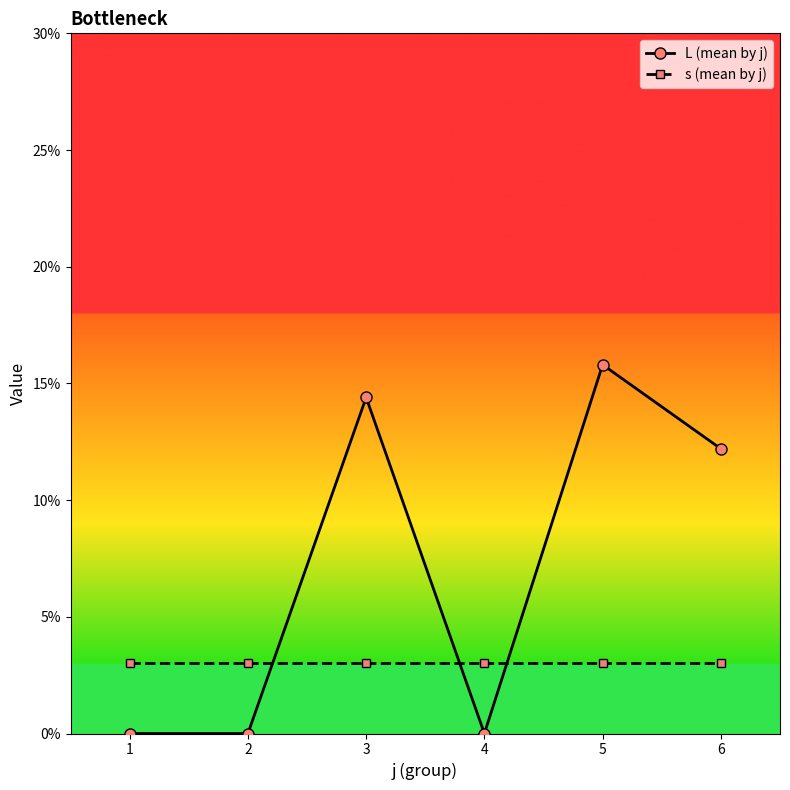

What is the minimum value for s (mean by j)?

3.0